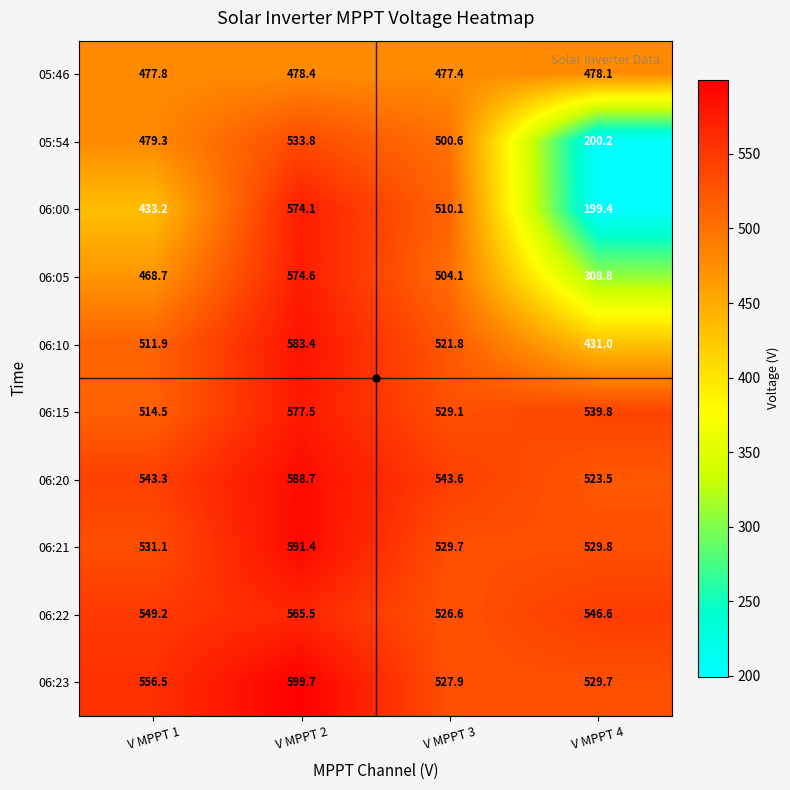

How many data points does each series have?

4